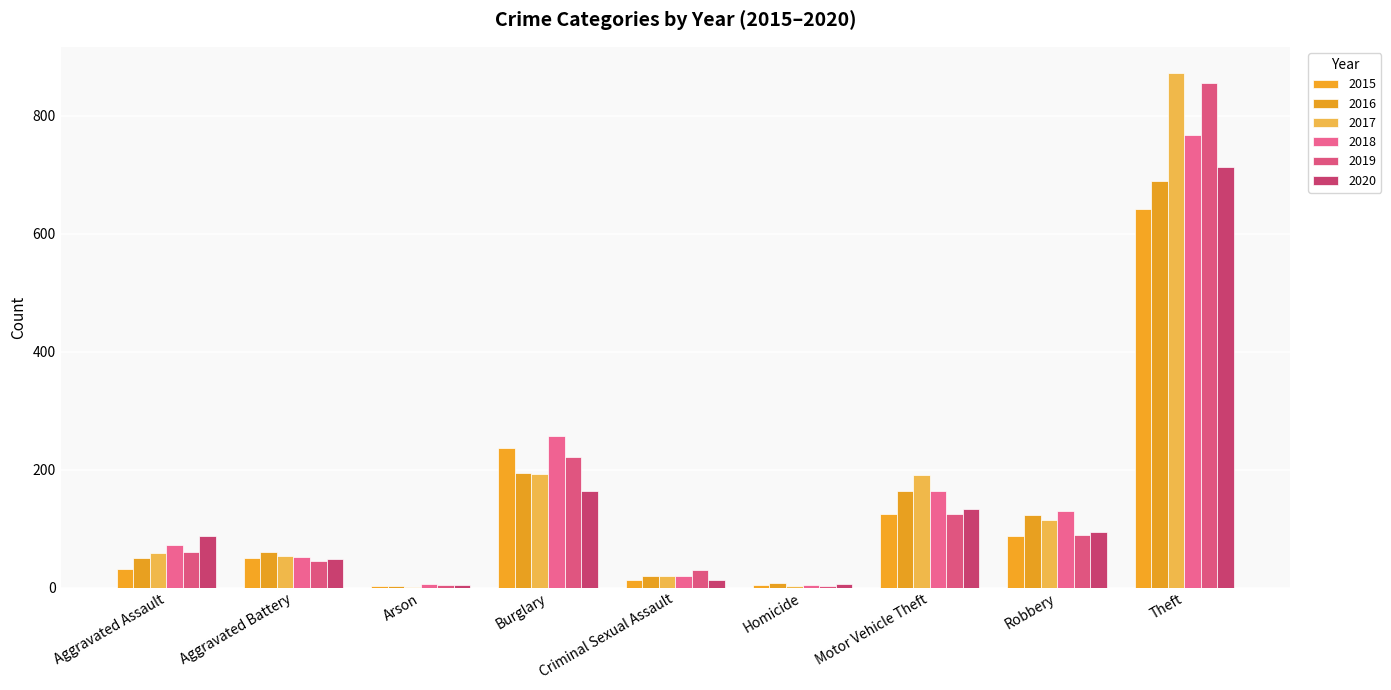

Reading right to left, list all the values displayed in this chart.

2015: Theft=641	Robbery=87	Motor Vehicle Theft=125	Homicide=4	Criminal Sexual Assault=13	Burglary=236	Arson=3	Aggravated Battery=50	Aggravated Assault=31
2016: Theft=689	Robbery=123	Motor Vehicle Theft=163	Homicide=8	Criminal Sexual Assault=20	Burglary=194	Arson=3	Aggravated Battery=60	Aggravated Assault=50
2017: Theft=873	Robbery=115	Motor Vehicle Theft=191	Homicide=2	Criminal Sexual Assault=19	Burglary=192	Arson=1	Aggravated Battery=54	Aggravated Assault=59
2018: Theft=767	Robbery=130	Motor Vehicle Theft=164	Homicide=5	Criminal Sexual Assault=20	Burglary=257	Arson=6	Aggravated Battery=52	Aggravated Assault=72
2019: Theft=855	Robbery=89	Motor Vehicle Theft=125	Homicide=3	Criminal Sexual Assault=29	Burglary=221	Arson=5	Aggravated Battery=45	Aggravated Assault=61
2020: Theft=713	Robbery=94	Motor Vehicle Theft=134	Homicide=6	Criminal Sexual Assault=12	Burglary=163	Arson=4	Aggravated Battery=48	Aggravated Assault=87